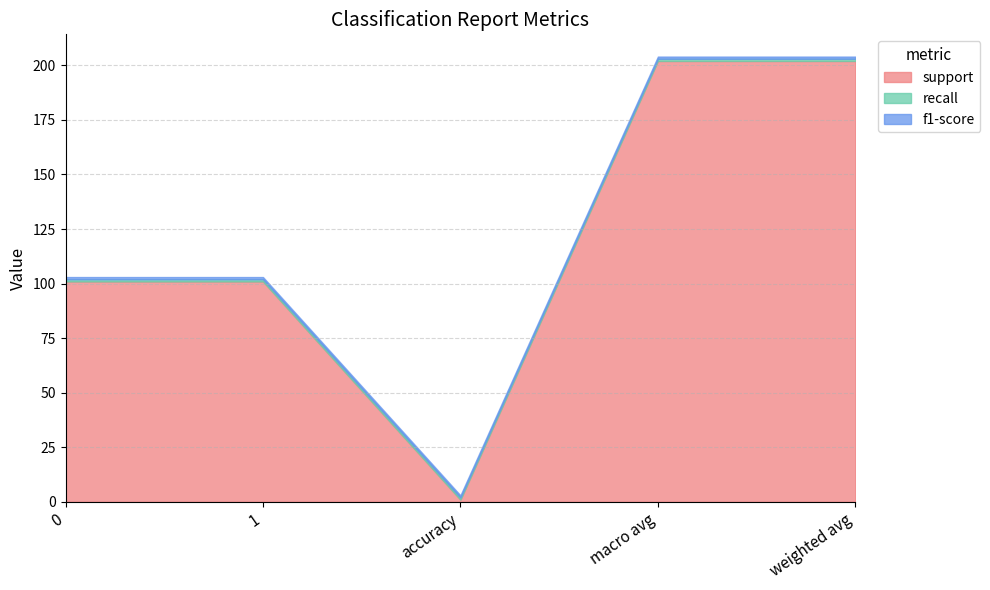

At which category is the sum across all series the highest?

macro avg